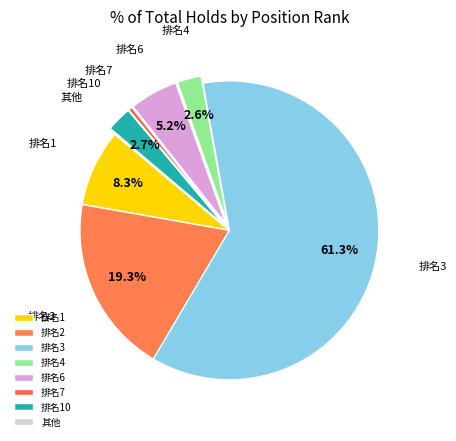

What portion of the pie excludes 排名6?

94.8%